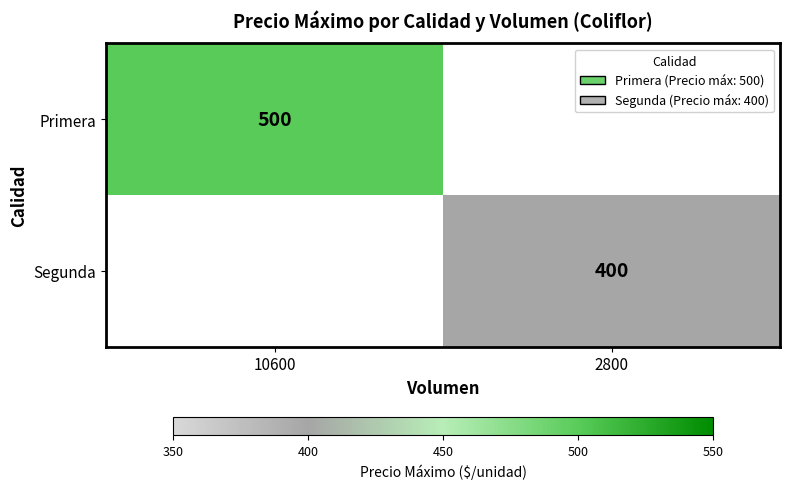

Which has a higher value, 2800 or 10600?

10600